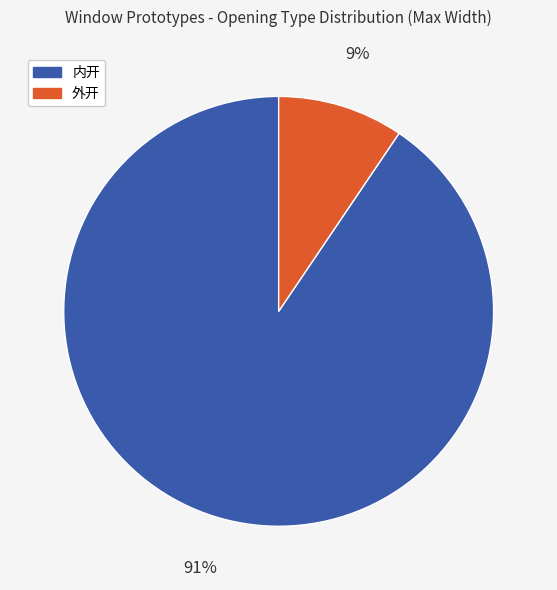

To the nearest percent, what is the average slice percentage?

50%